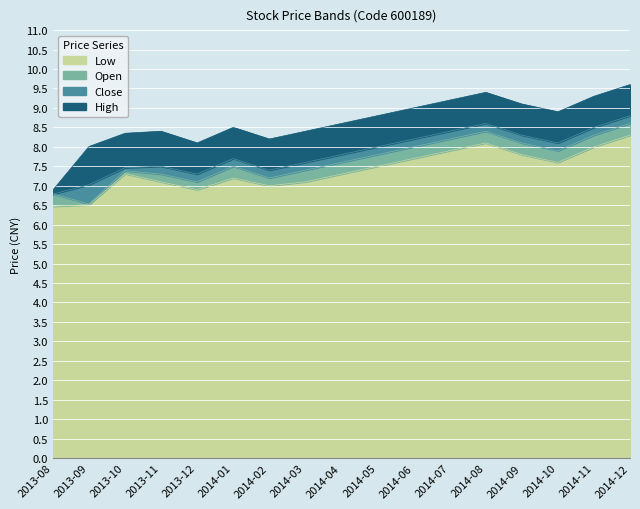

At which label is high closest to 8?

2013-09